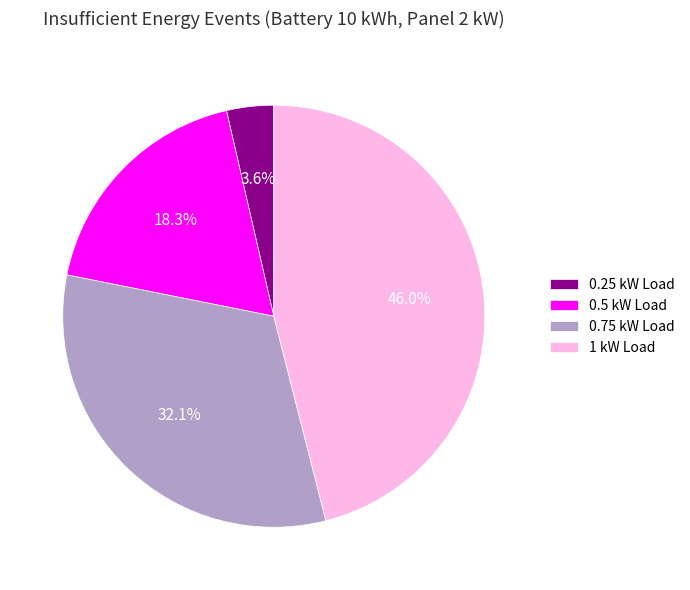

Which slice is the smallest?

0.25 kW Load